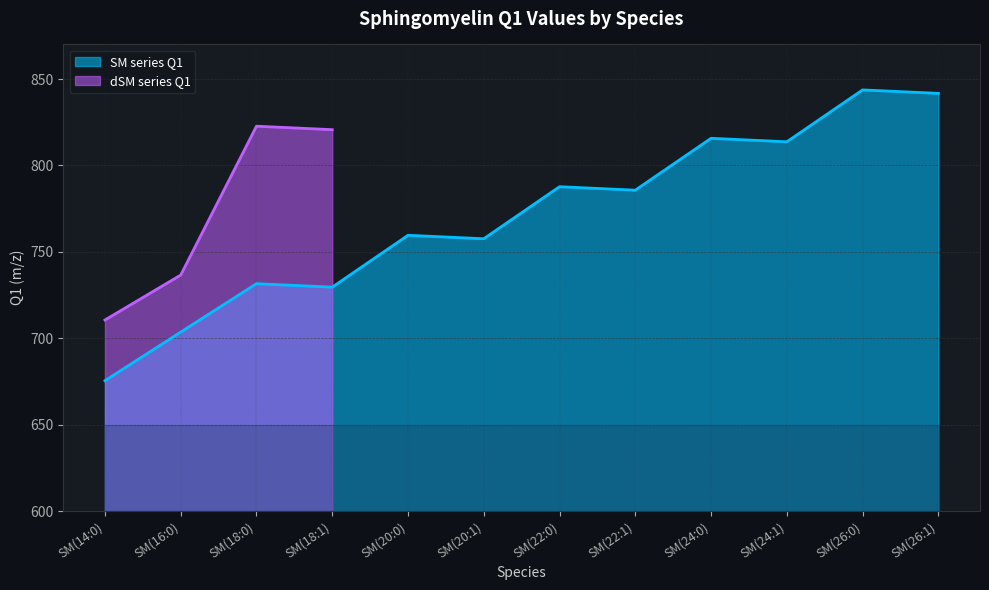

The value at SM(24:1) is 1159.8. True or false?

False